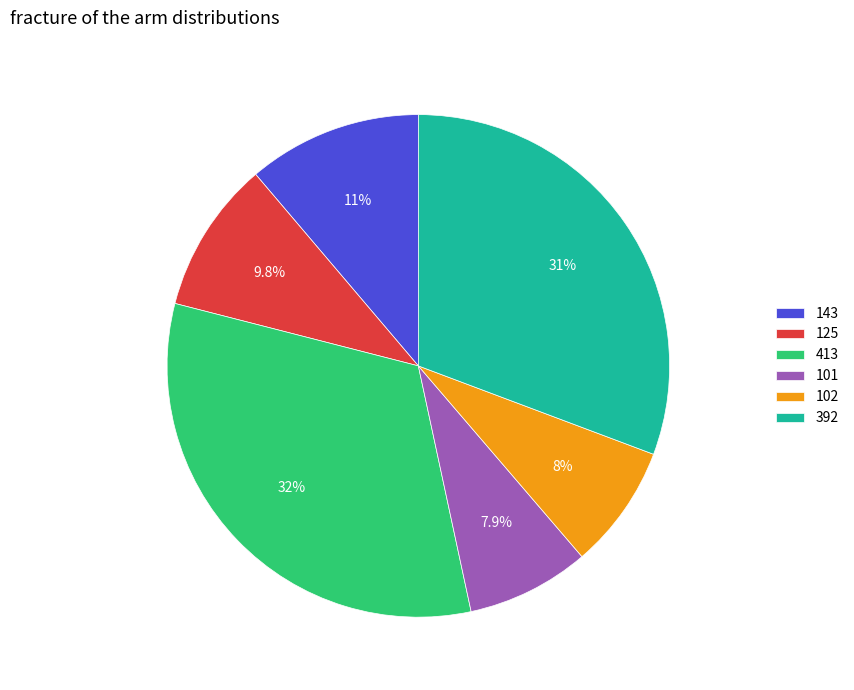

What is the largest slice in the pie chart?

413